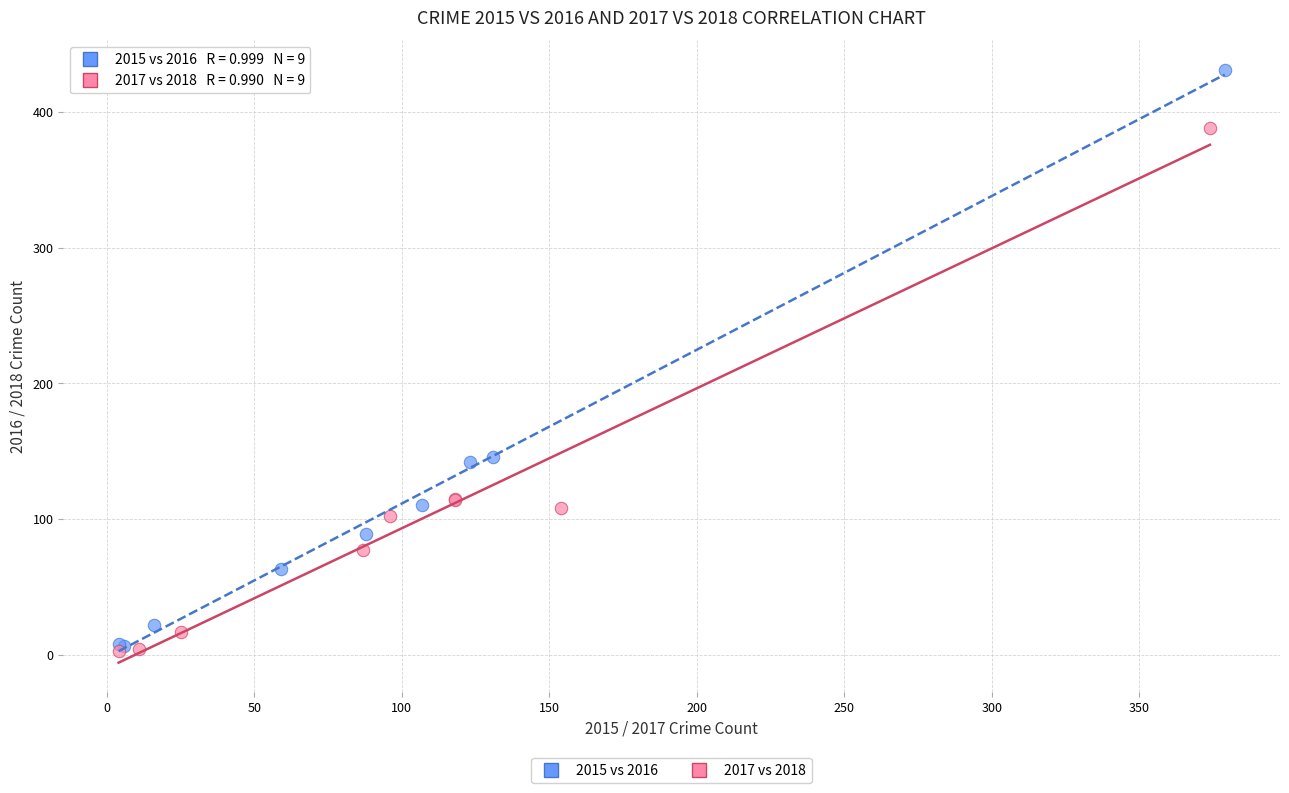

Which series reaches the maximum Y coordinate?

2015 vs 2016